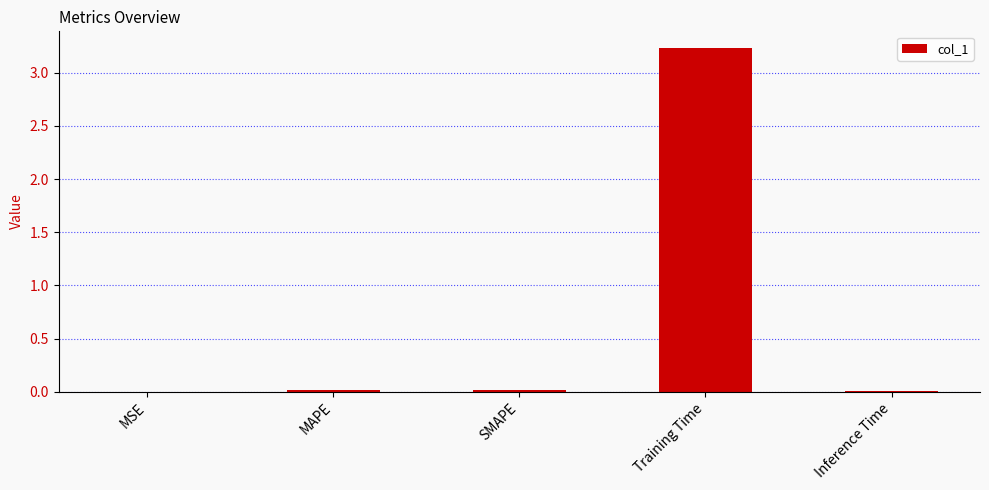

What is the sum of all values?

3.3